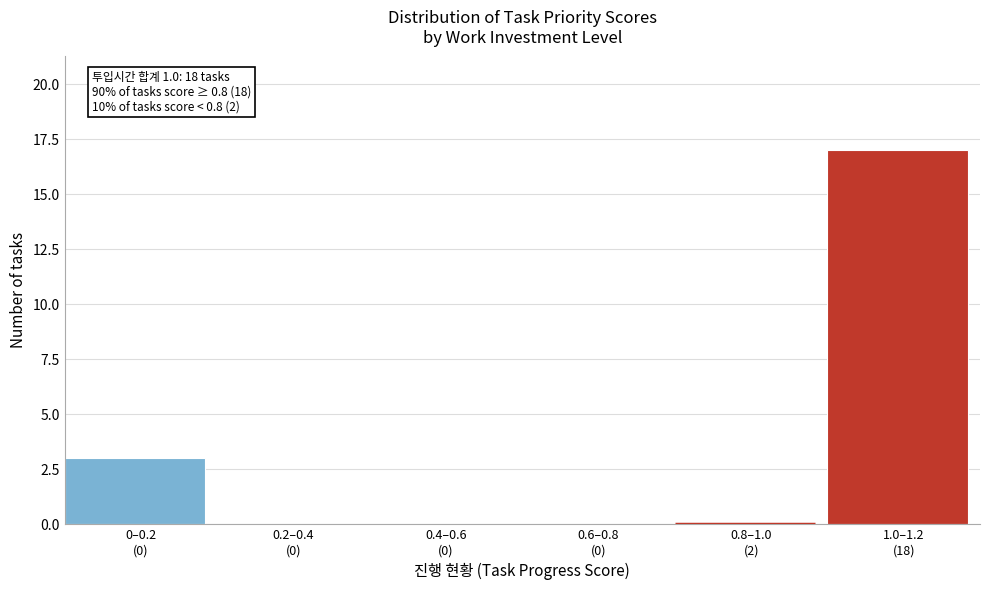

What is the sum of all values?

20